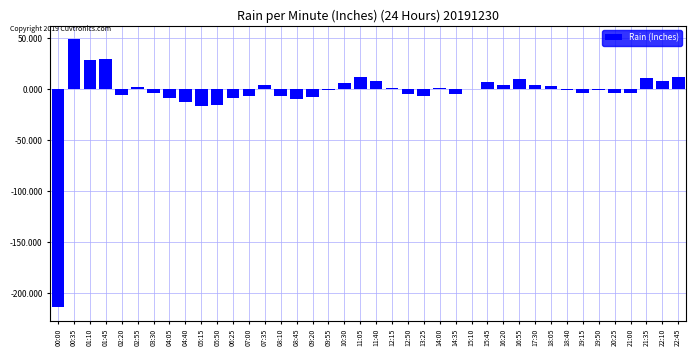

Is it true that the value at 00:35 is 49.3?

True